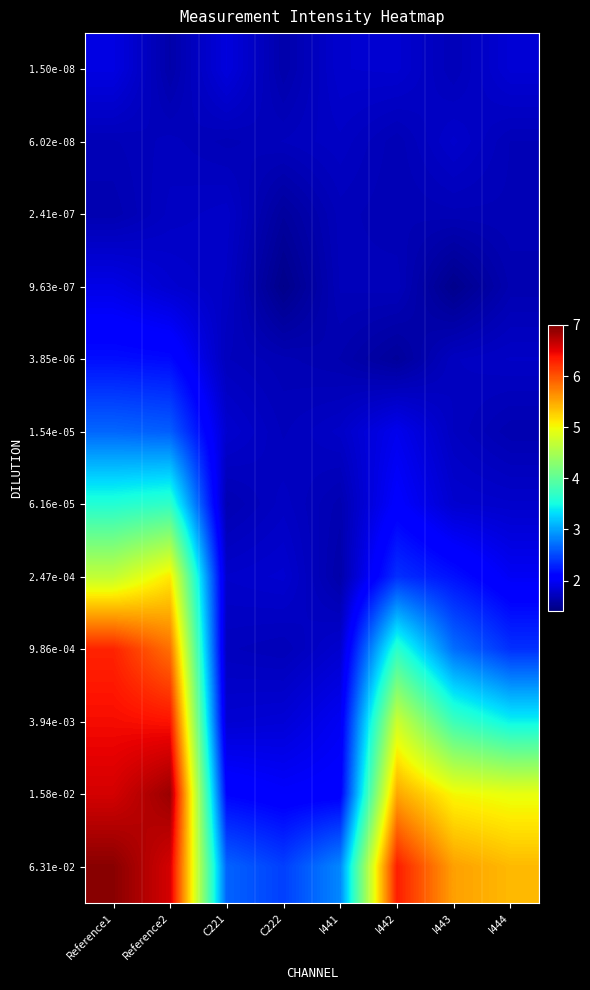

Which label corresponds to the largest value in the chart?

Reference1